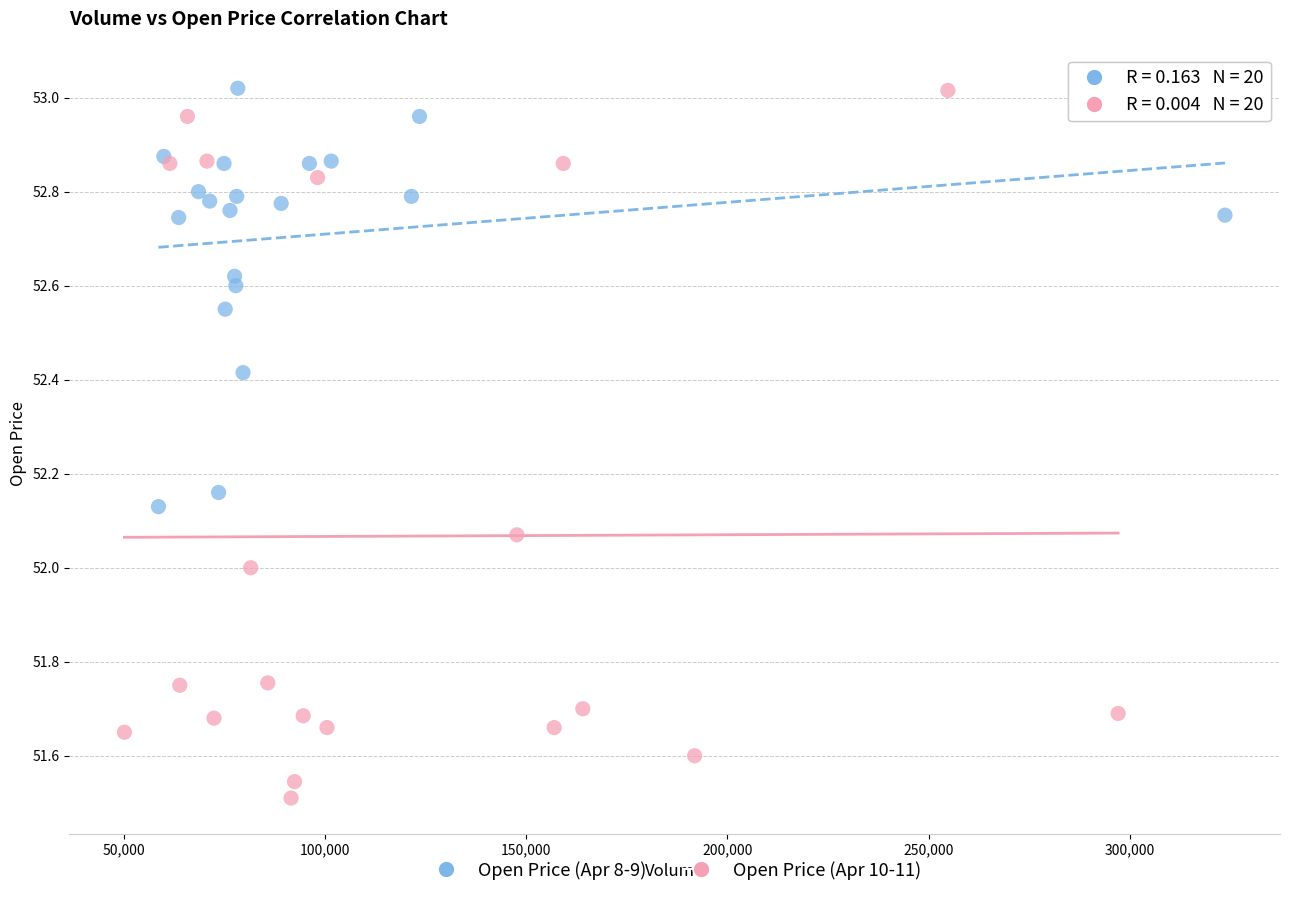

Which series has the largest Y range (max minus min)?

Open Price (Apr 10-11)